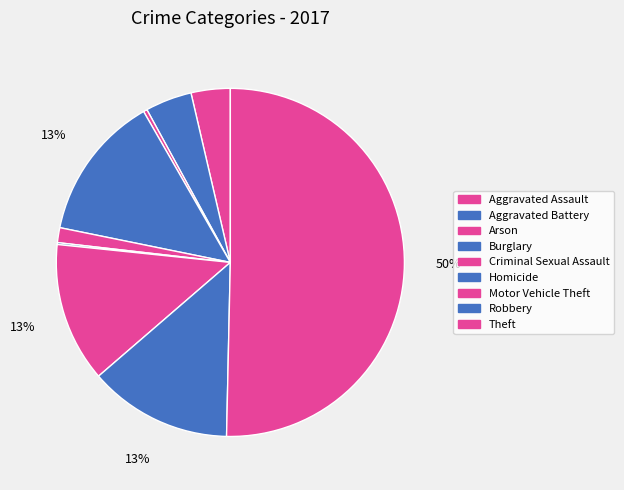

Is the sum of Burglary and Motor Vehicle Theft greater than half?

No